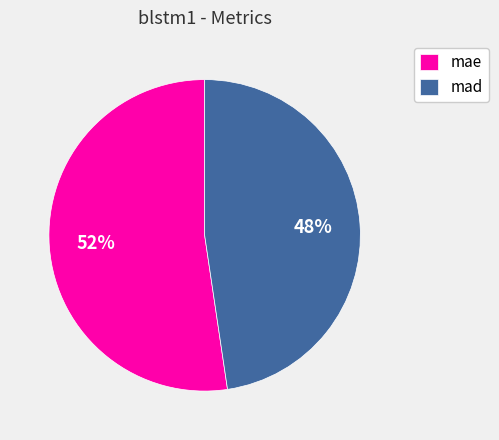

To the nearest percent, what is the combined percentage of mad and mae?

100%